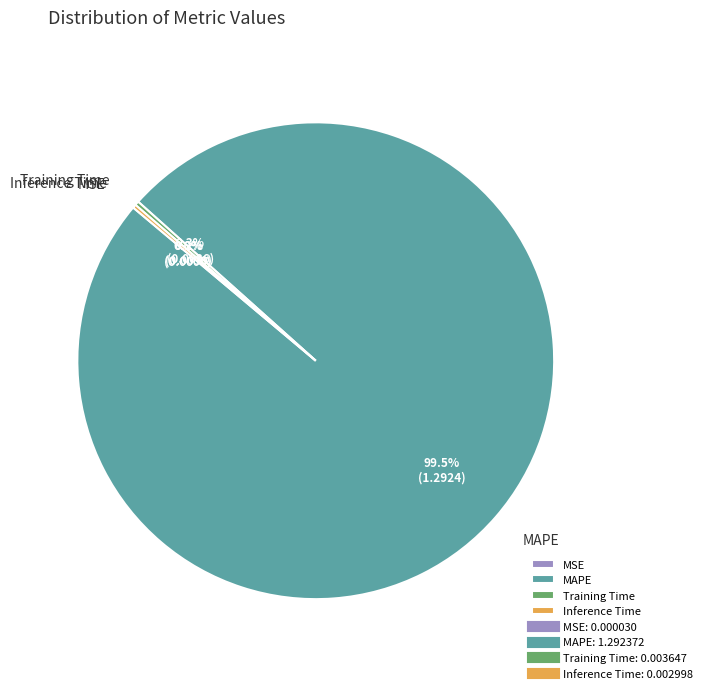

What is the largest slice in the pie chart?

MAPE